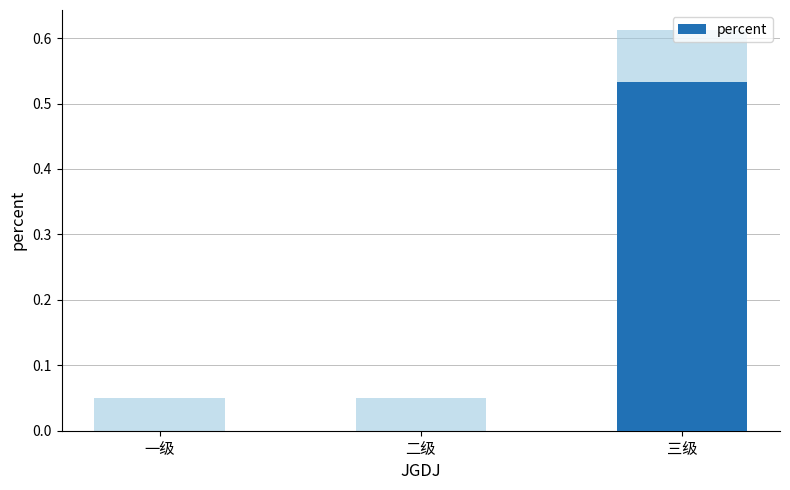

Which label corresponds to the smallest value in the chart?

一级